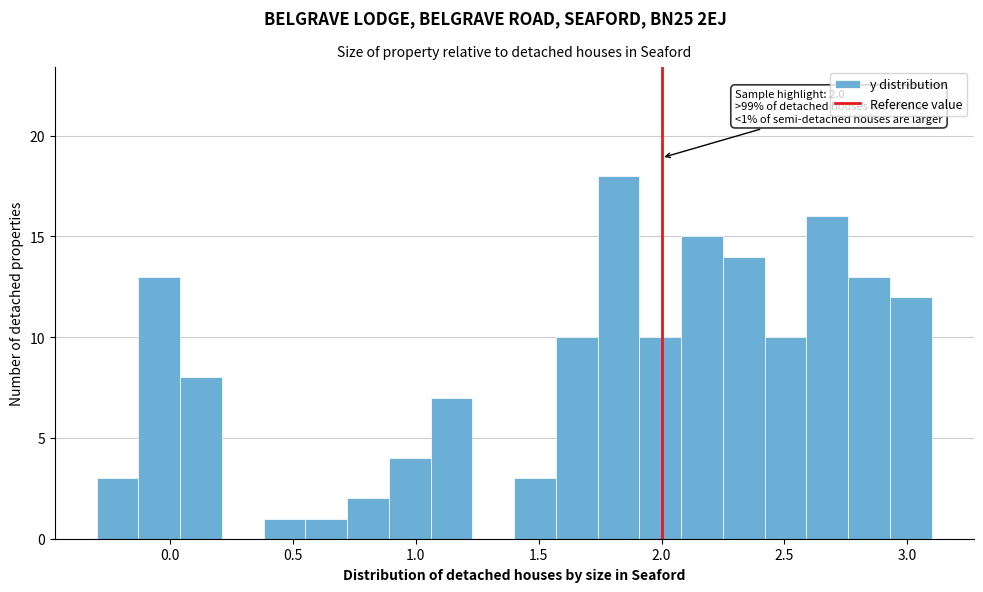

Read against the x-axis, roughly where is the centre of the tallest bar?

1.85